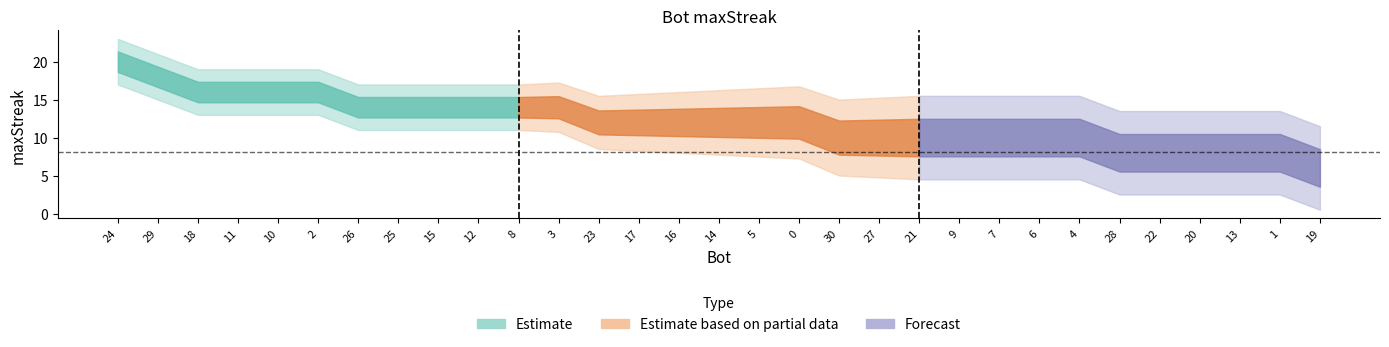

What is the average value?

12